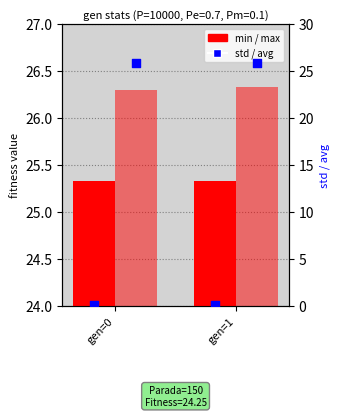

At how many categories does at least one series exceed 4?

2